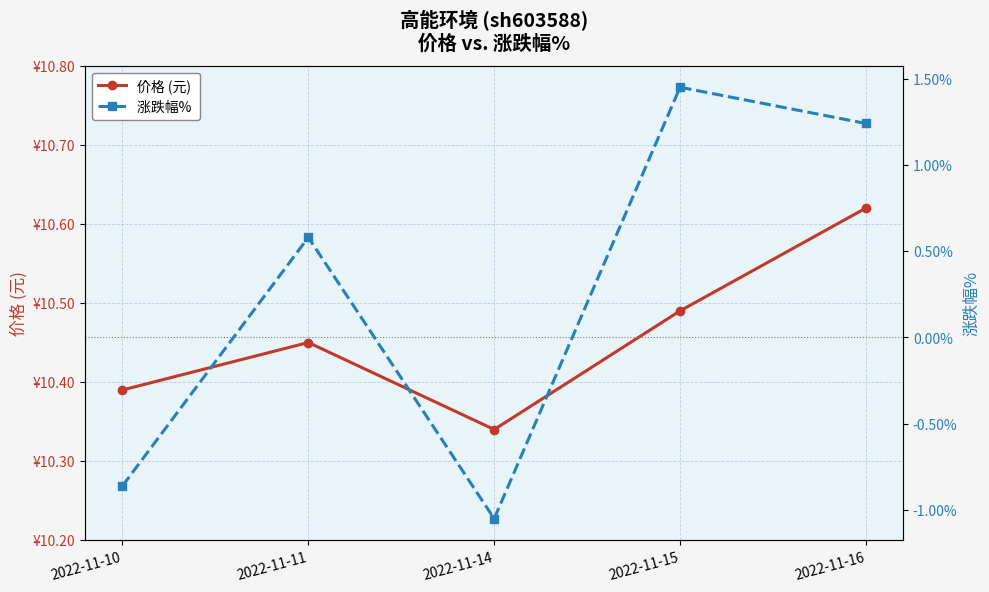

What is the spread (max minus min) of values at 2022-11-15?

9.0